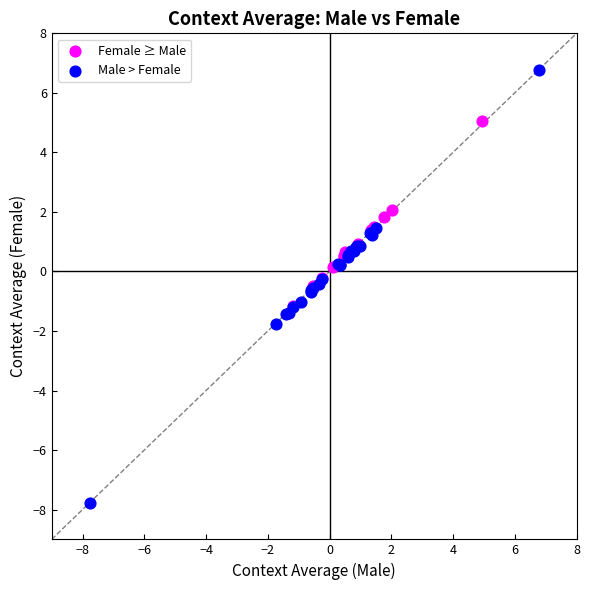

Which series has the widest spread of Y values?

Male > Female